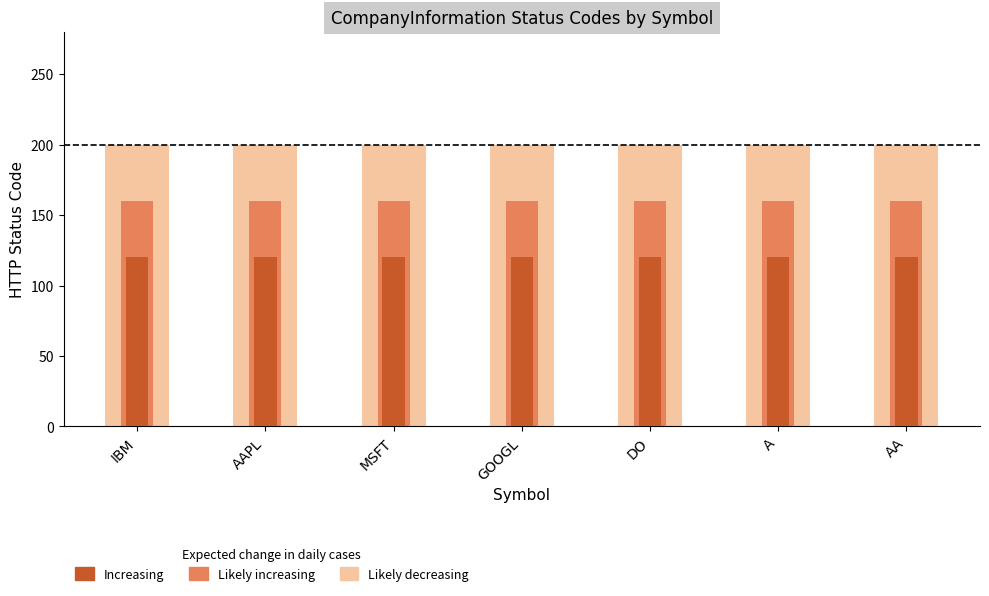

Rank the series by their maximum value, from lowest to highest.

Increasing, Likely increasing, Likely decreasing